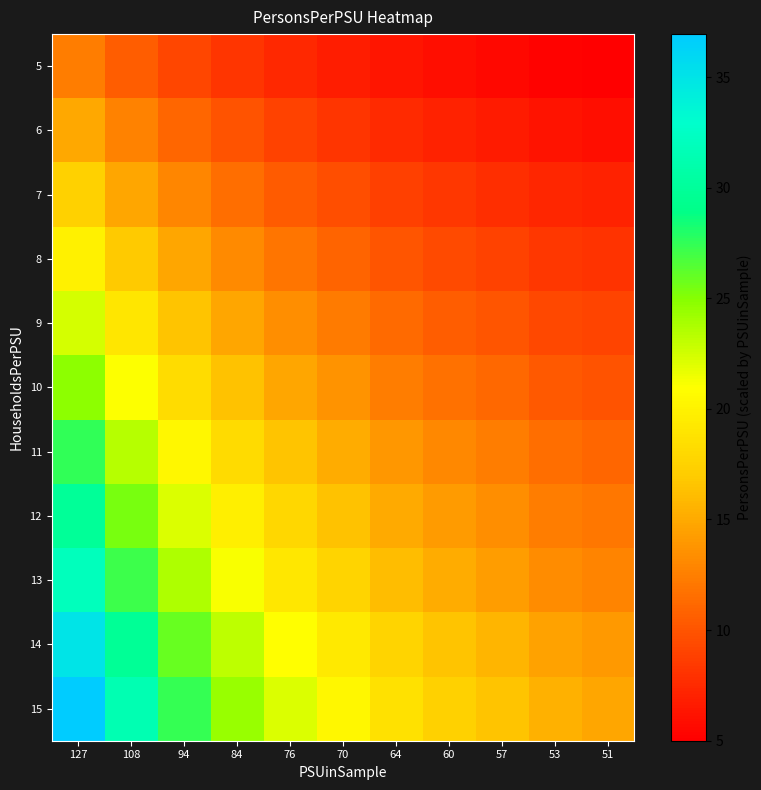

Rank the series at 76 from highest to lowest value.

15, 14, 13, 12, 11, 10, 9, 8, 7, 6, 5